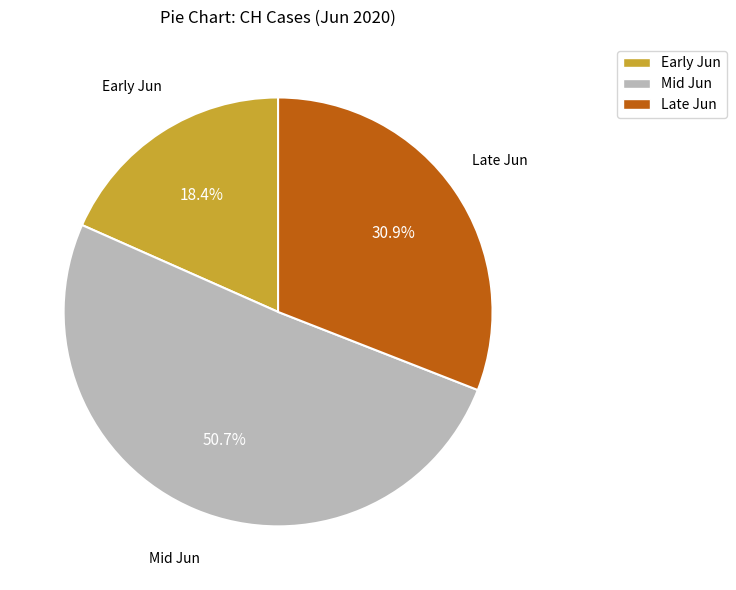

Does any single category account for the majority?

Yes